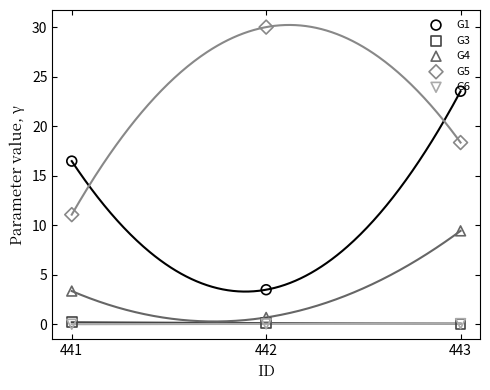

Which series has the largest total across all categories?

G5